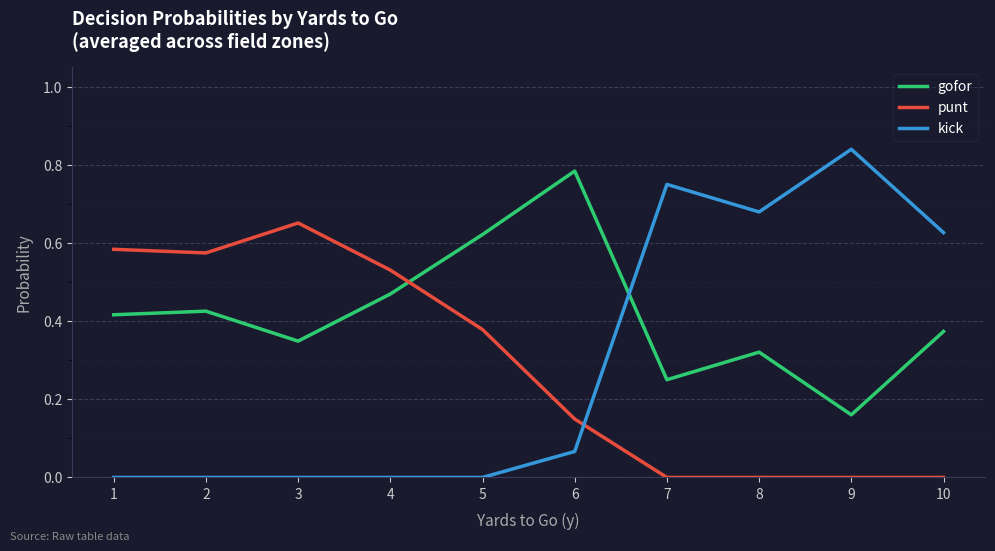

Which series has the widest spread of values?

kick